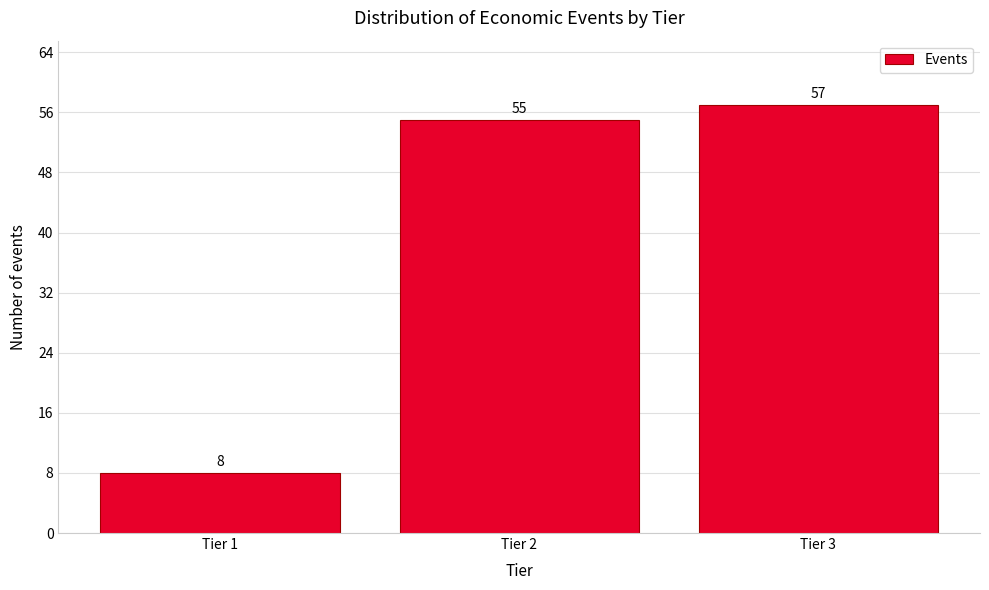

Reading left to right, transcribe all the data shown in this chart.

8	55	57